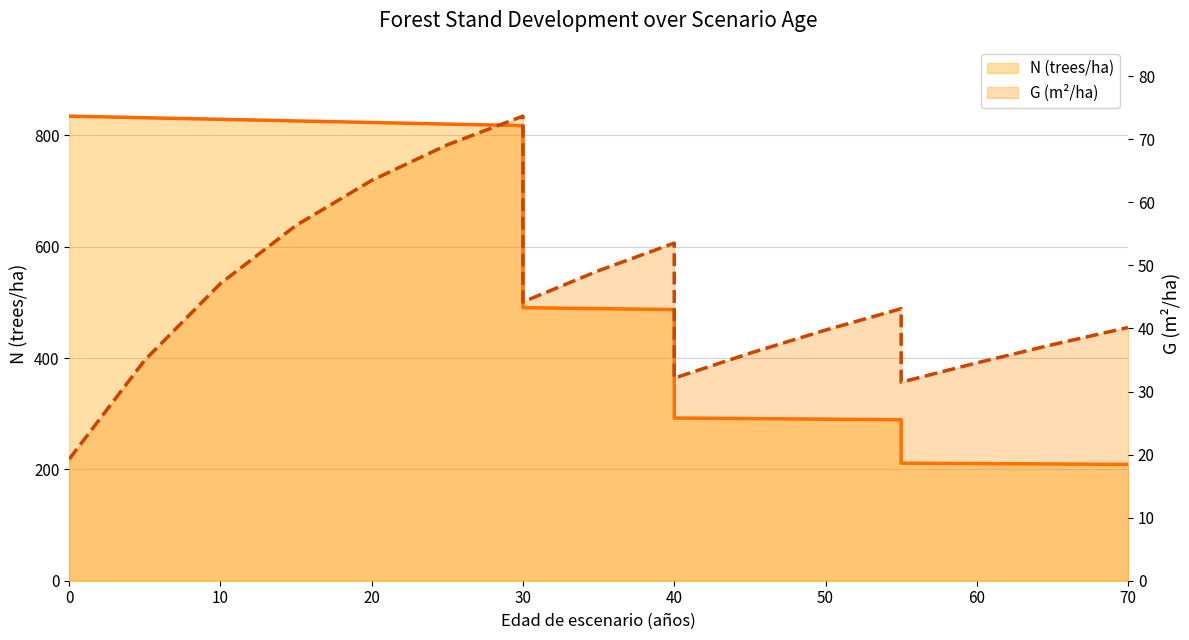

What is the maximum value for N (trees/ha) line?

834.7